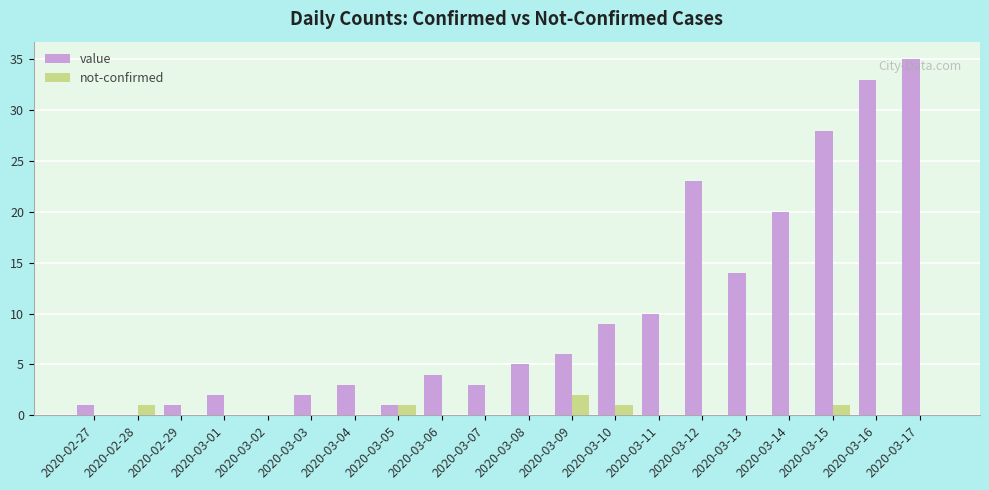

Reading right to left, list all the values displayed in this chart.

value: 2020-03-17=35	2020-03-16=33	2020-03-15=28	2020-03-14=20	2020-03-13=14	2020-03-12=23	2020-03-11=10	2020-03-10=9	2020-03-09=6	2020-03-08=5	2020-03-07=3	2020-03-06=4	2020-03-05=1	2020-03-04=3	2020-03-03=2	2020-03-02=0	2020-03-01=2	2020-02-29=1	2020-02-28=0	2020-02-27=1
not-confirmed: 2020-03-17=0	2020-03-16=0	2020-03-15=1	2020-03-14=0	2020-03-13=0	2020-03-12=0	2020-03-11=0	2020-03-10=1	2020-03-09=2	2020-03-08=0	2020-03-07=0	2020-03-06=0	2020-03-05=1	2020-03-04=0	2020-03-03=0	2020-03-02=0	2020-03-01=0	2020-02-29=0	2020-02-28=1	2020-02-27=0